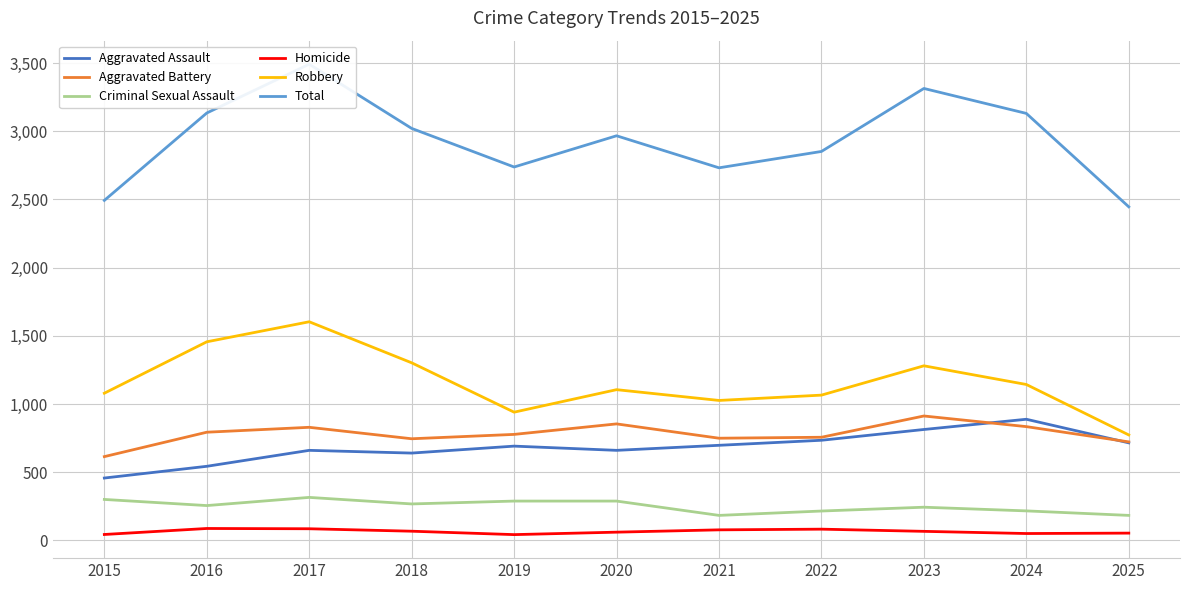

Read the Criminal Sexual Assault value at 2020.

288